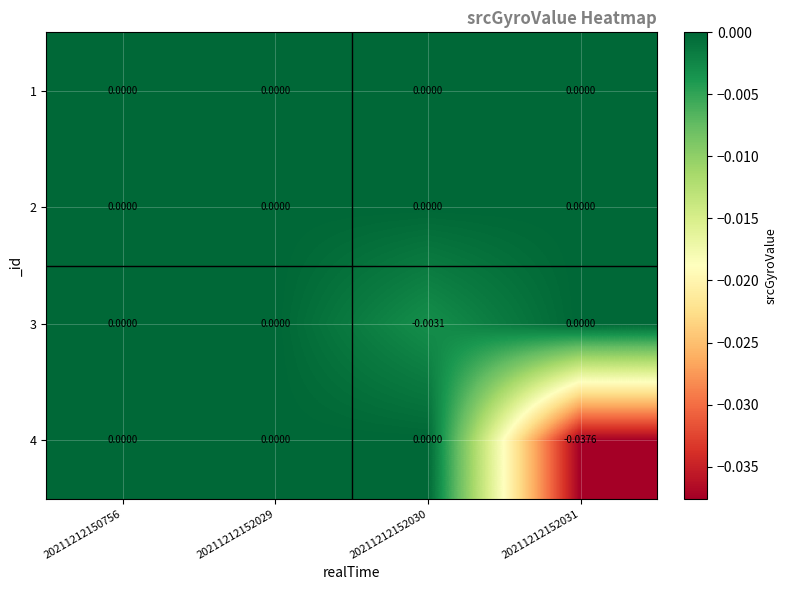

Rank the series by their maximum value, from lowest to highest.

1, 2, 3, 4